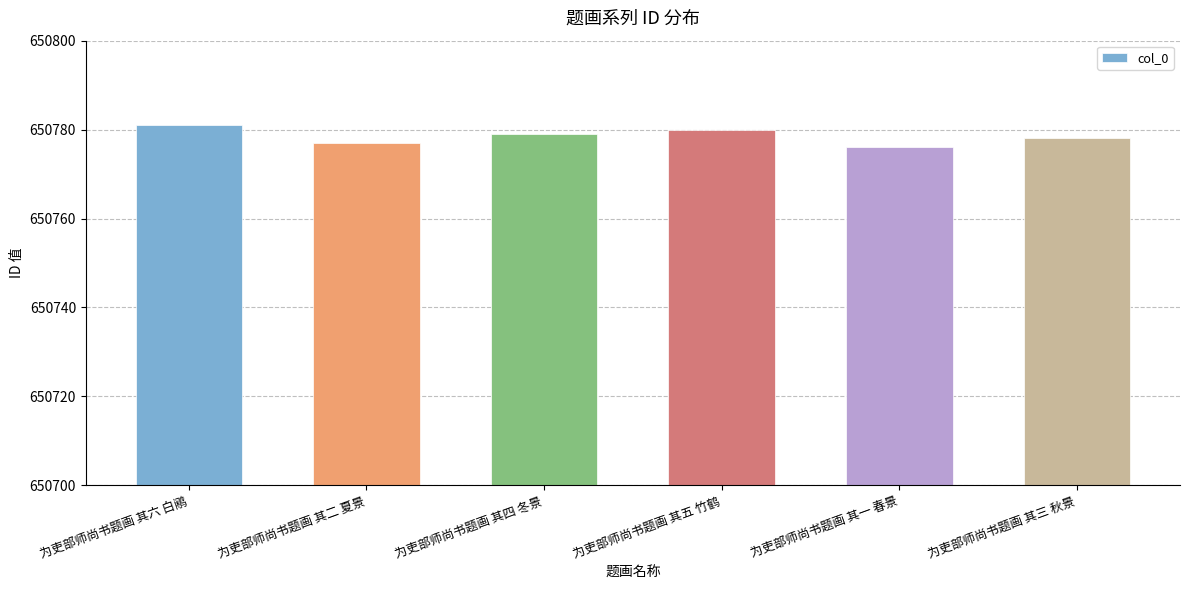

Between 为吏部师尚书题画 其三 秋景 and 为吏部师尚书题画 其六 白鹇, which is larger?

为吏部师尚书题画 其六 白鹇